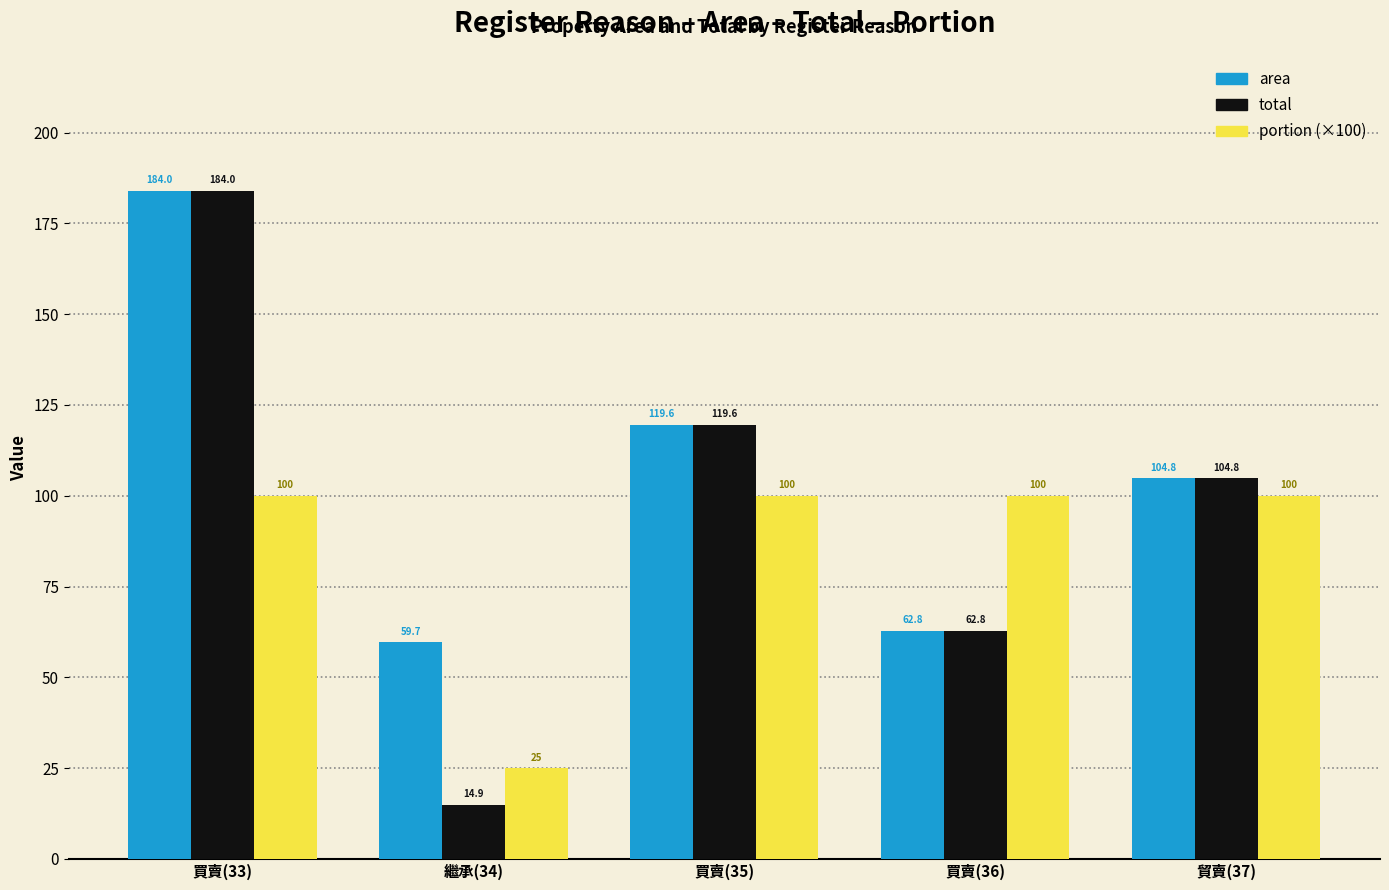

What position from the left is 繼承(34)?

2